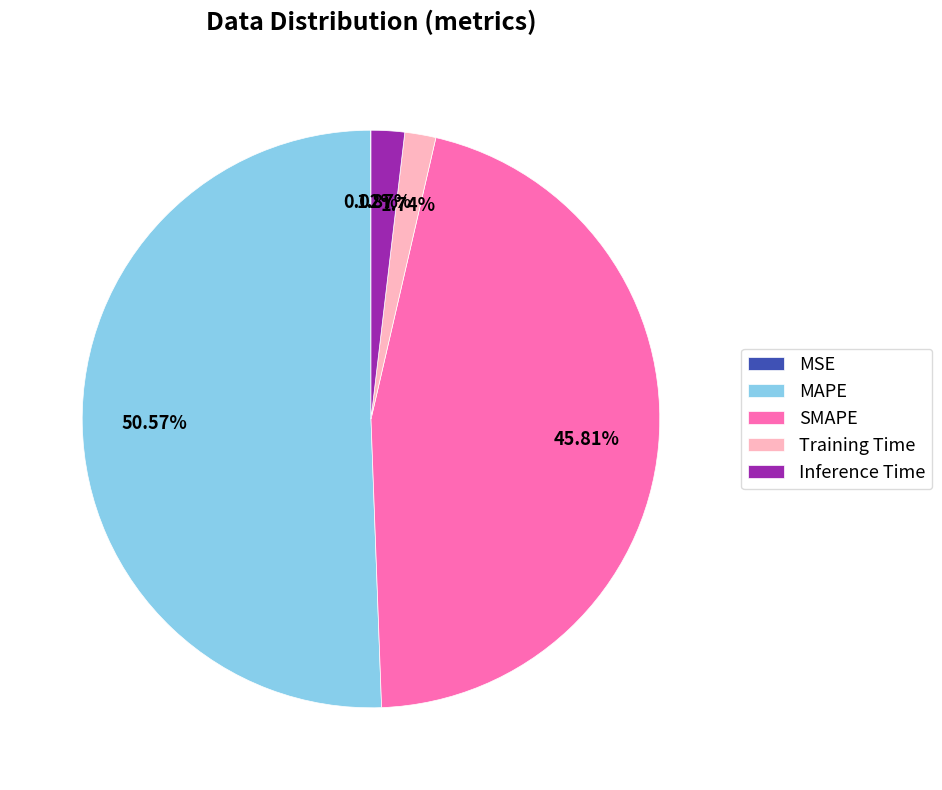

What is the largest slice in the pie chart?

MAPE